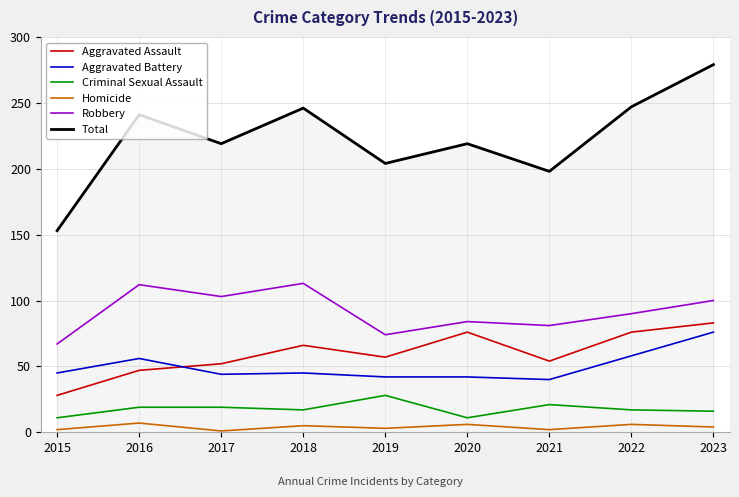

Rank the series at 2021 from lowest to highest value.

Homicide, Criminal Sexual Assault, Aggravated Battery, Aggravated Assault, Robbery, Total